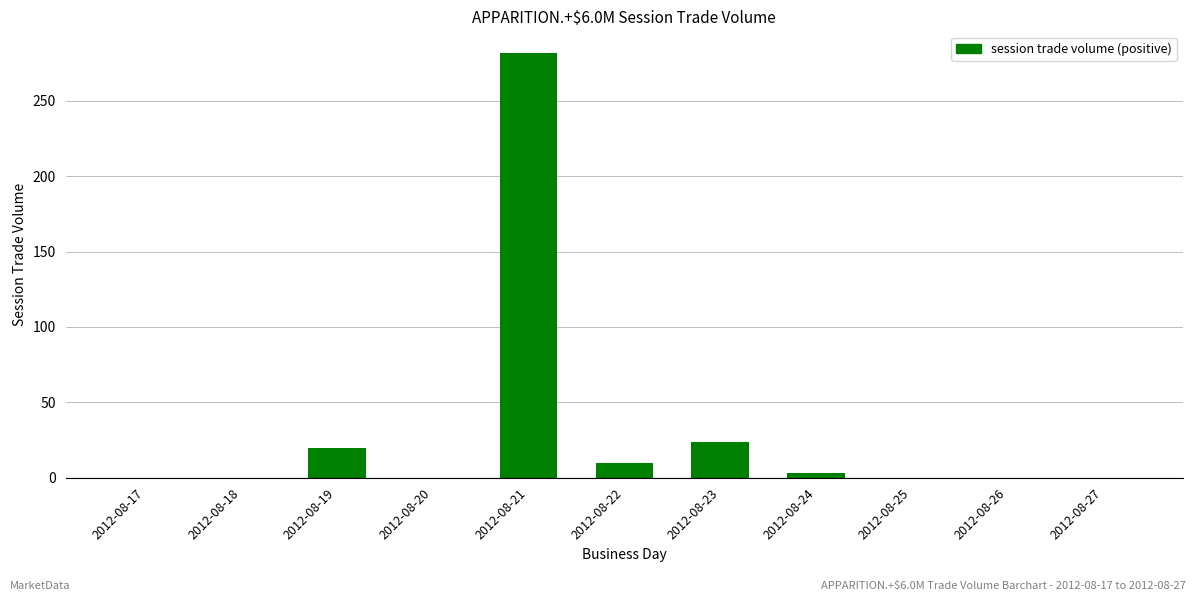

Are the bars horizontal?

No